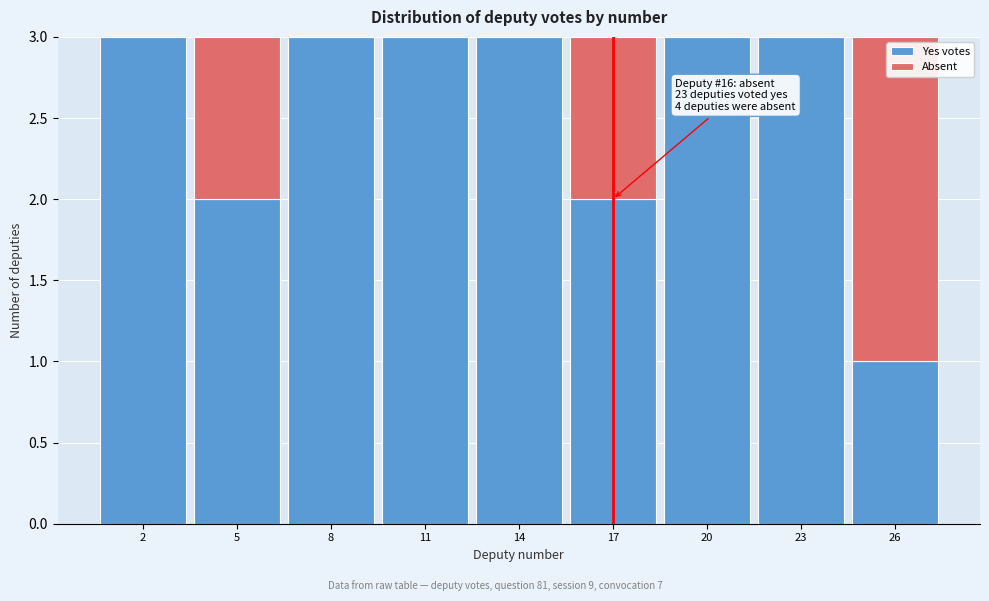

Reading left to right, list the values for the Yes votes series.

2=3	5=2	8=3	11=3	14=3	17=2	20=3	23=3	26=1